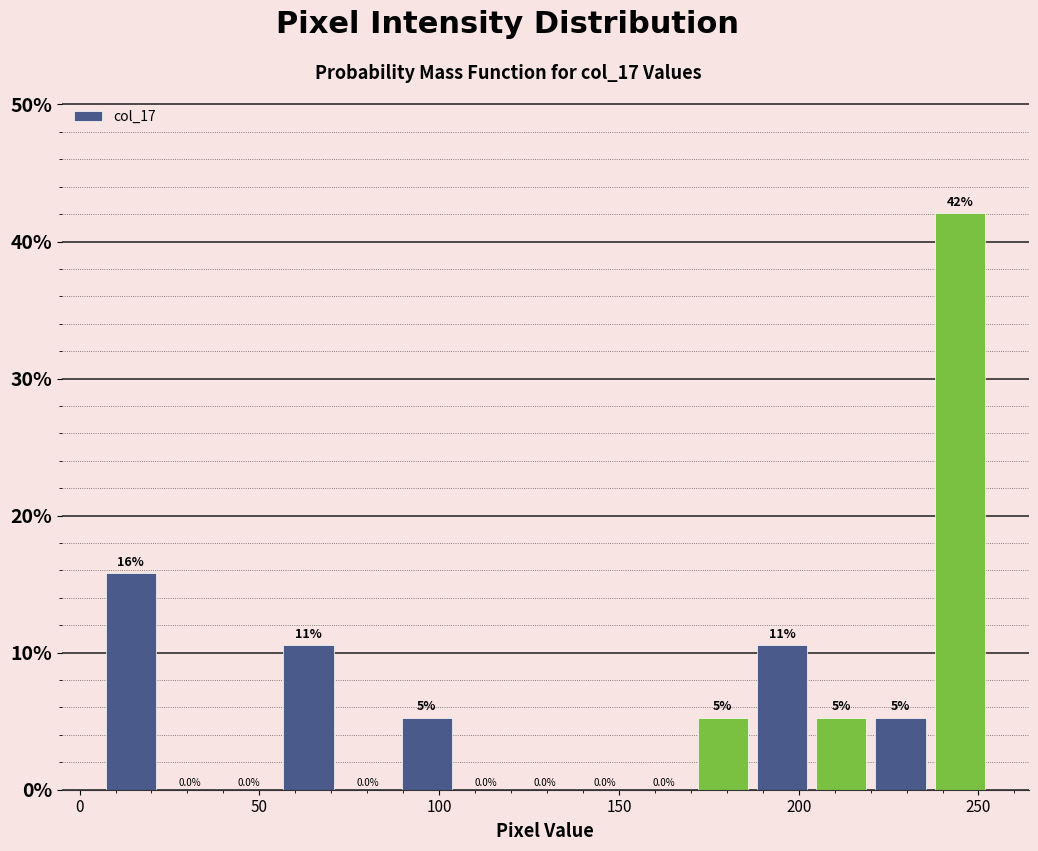

Around what value on the x-axis is the tallest bar? Give the approximate position of its centre, as read against the axis.

245